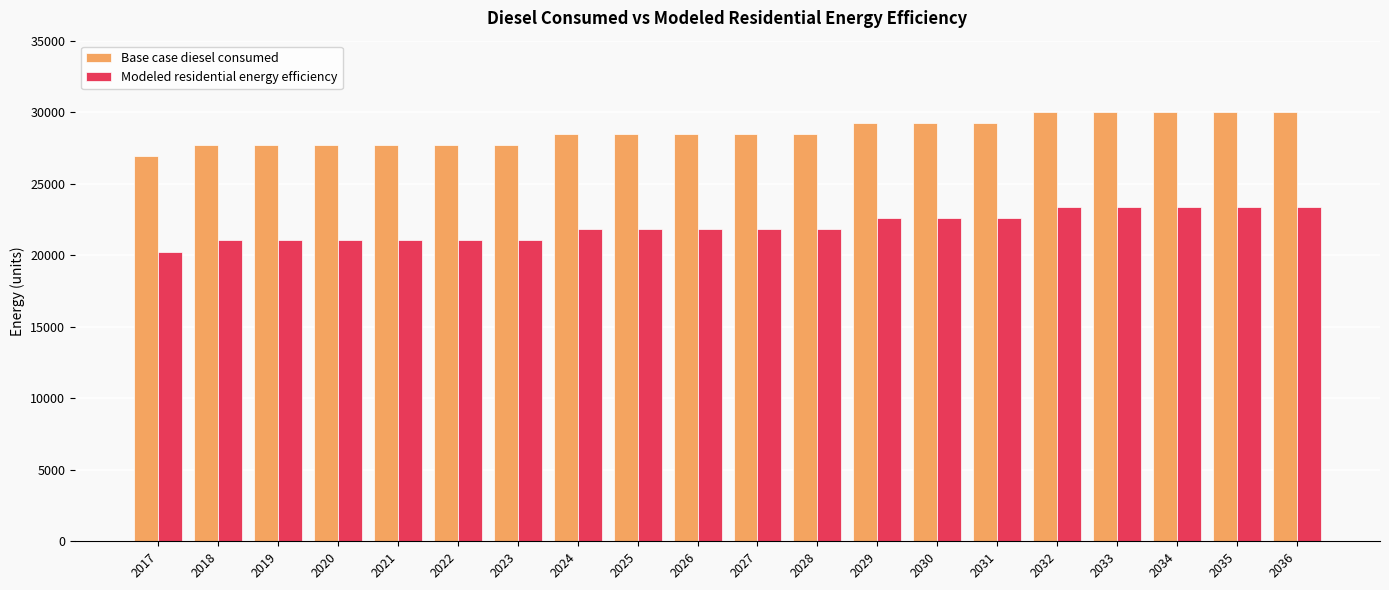

List the series in order of their peak value, lowest first.

Modeled residential energy efficiency, Base case diesel consumed